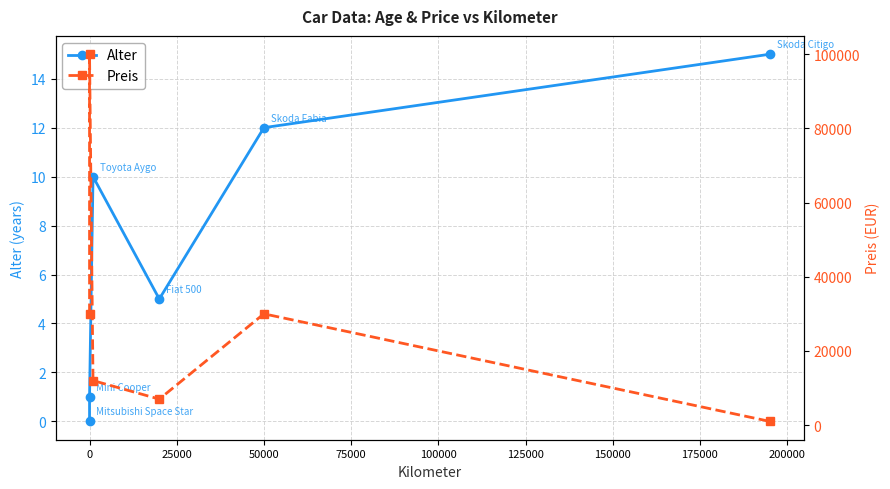

Which series has the largest total across all categories?

Preis